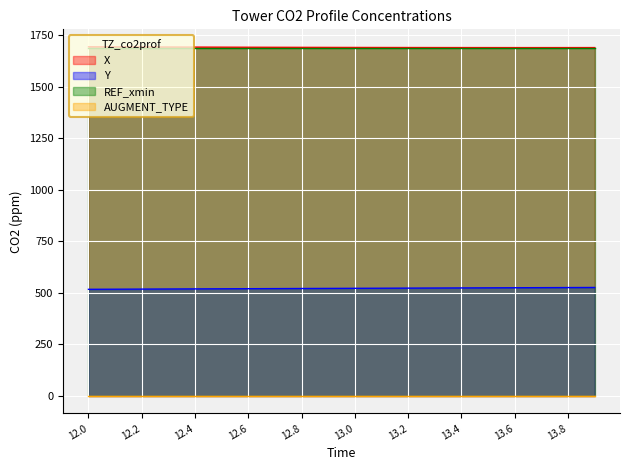

What is the highest value of the Y series?

526.1